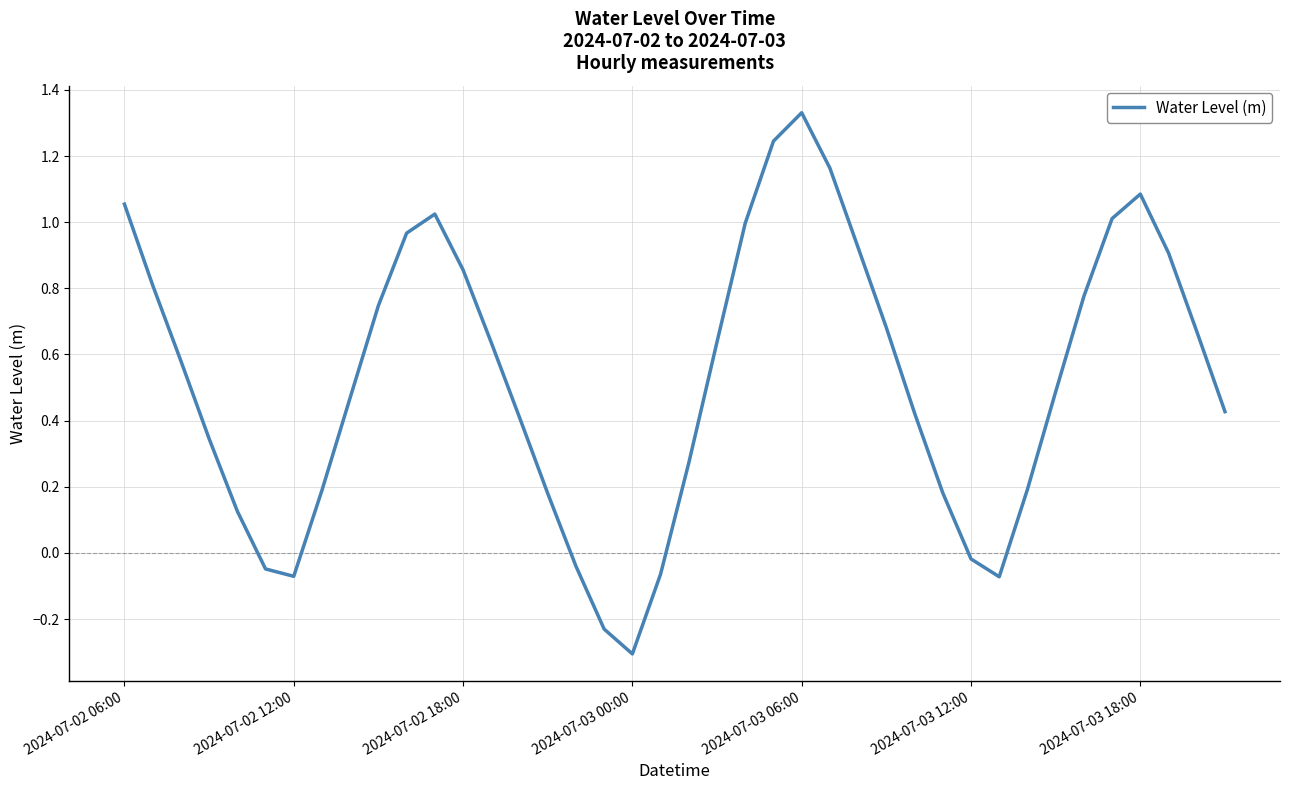

What is the difference between the maximum and minimum values?

1.6